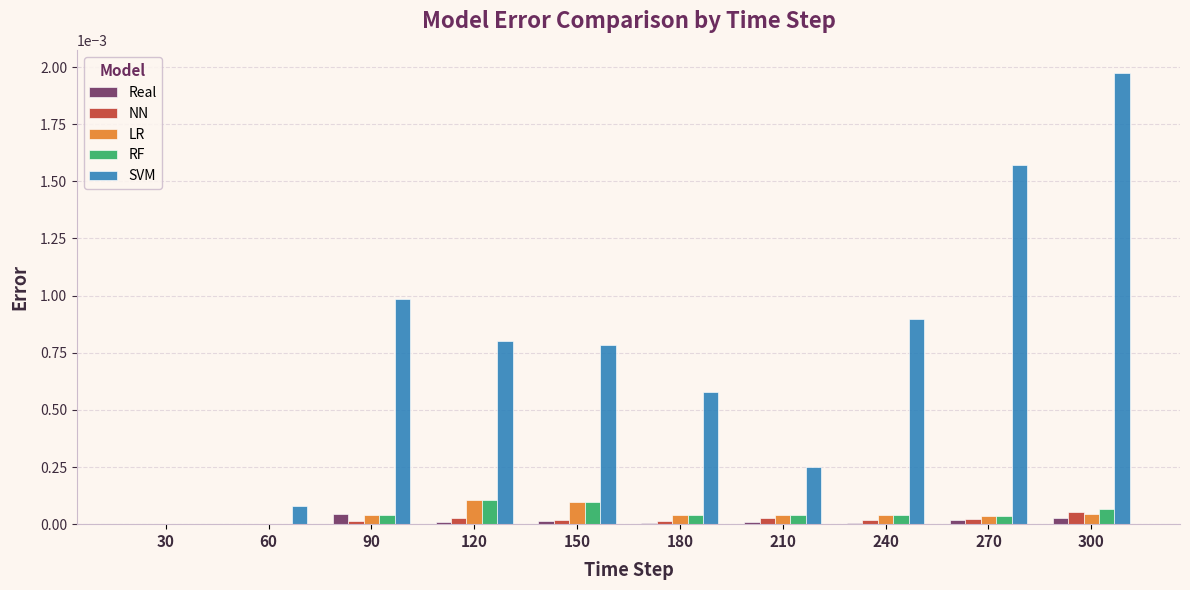

Is the value of SVM at 150 greater than the value of RF at 120?

Yes